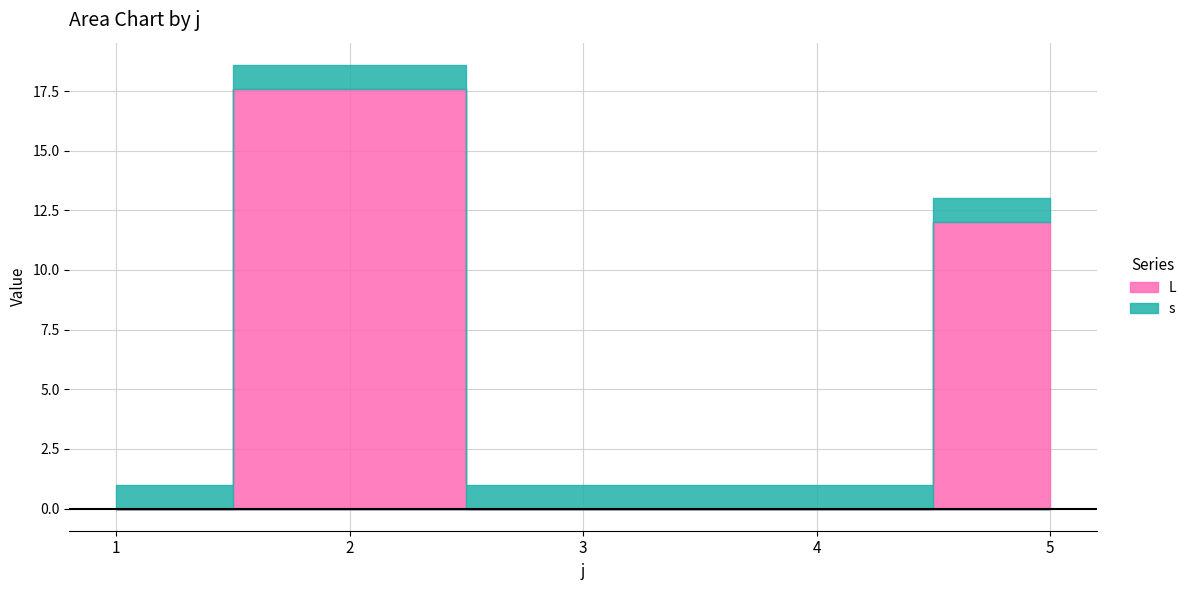

Is it true that L equals -8.9 at 3?

False